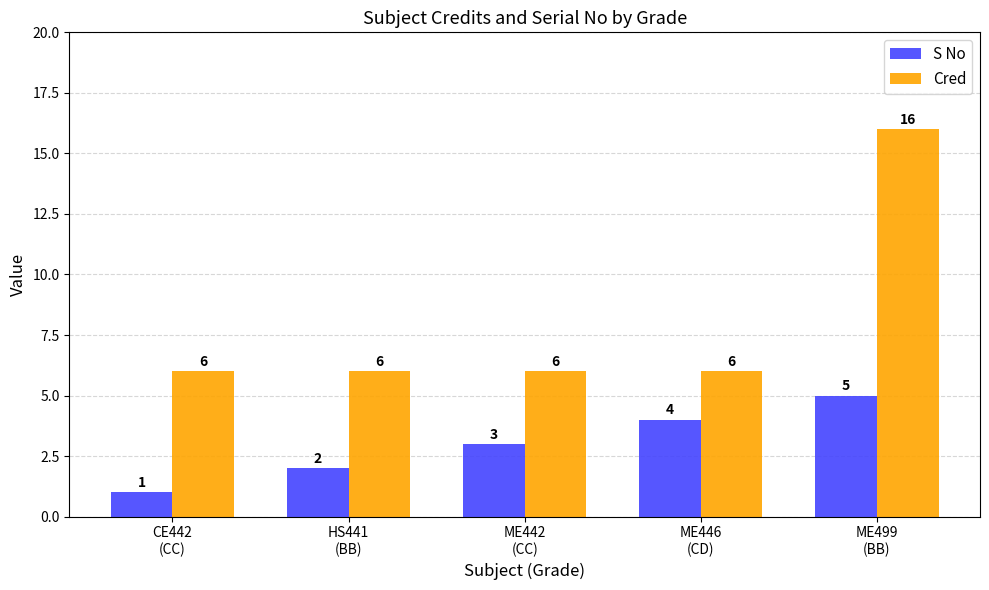

How many Cred values are between 6 and 7?

4